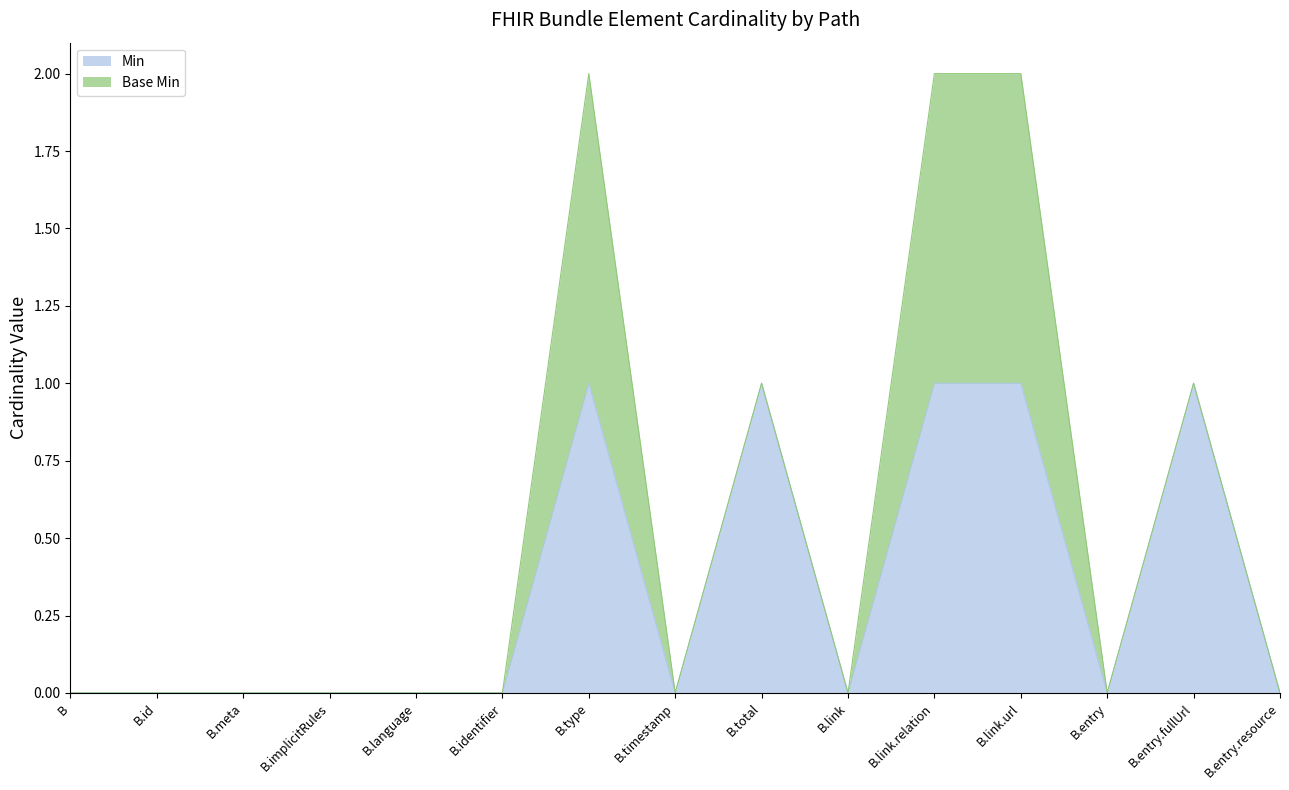

The value of Min at B.link is 0. True or false?

True